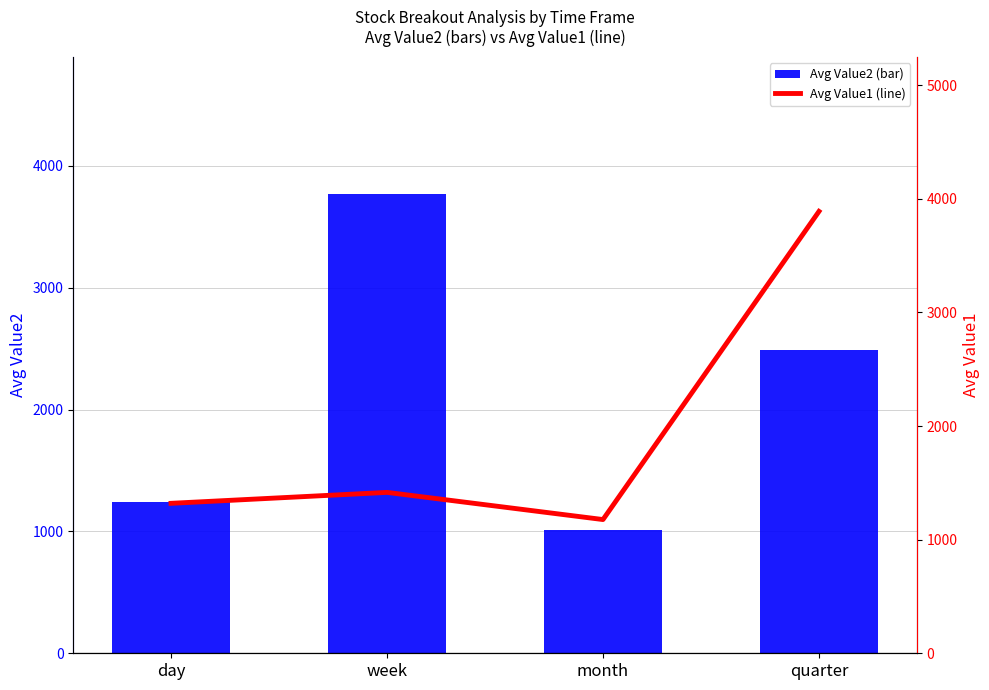

What is the difference between the Avg Value2 (bar) values at month and week?

2752.1